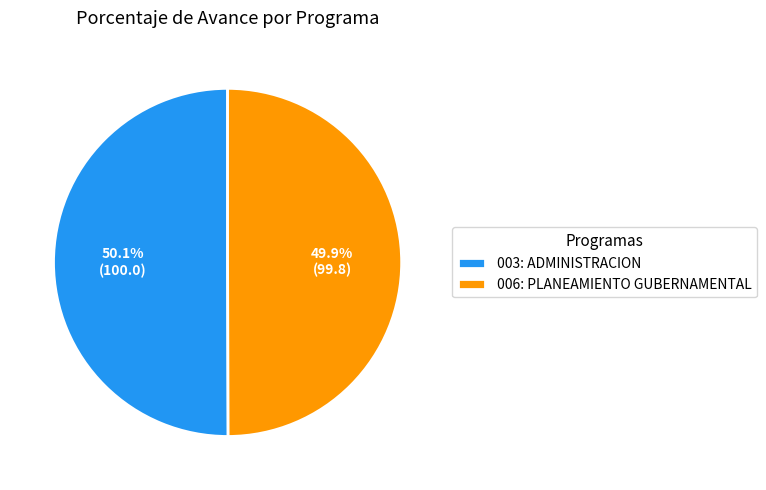

Do 003: ADMINISTRACION and 006: PLANEAMIENTO GUBERNAMENTAL together represent more than half of the pie?

Yes